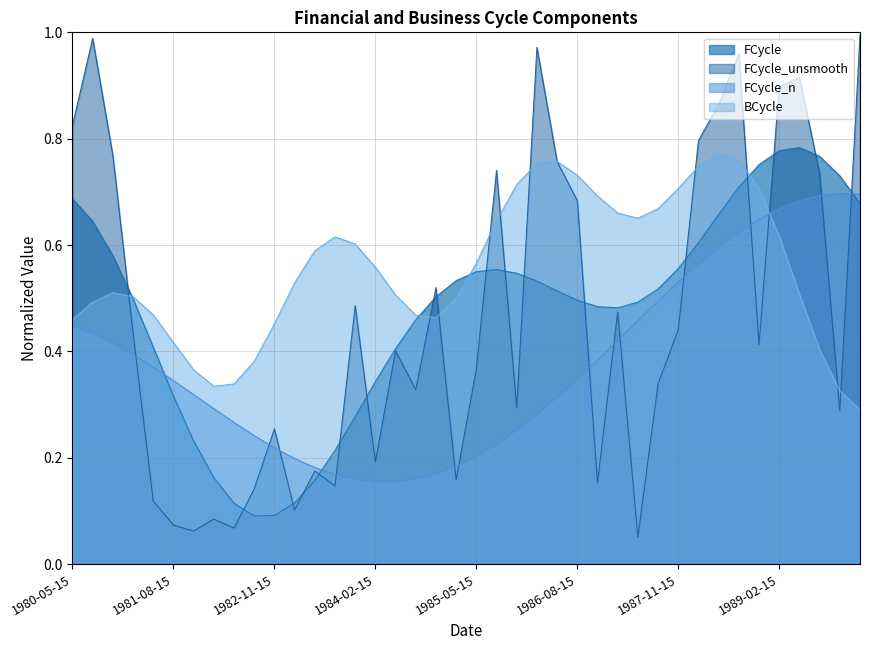

Between 1982-08-15 and 1987-02-15, which series saw the biggest shift?

FCycle